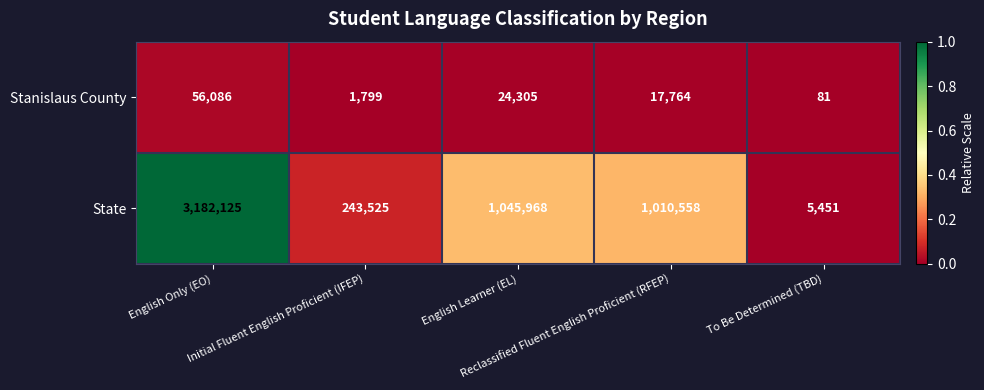

At how many categories does at least one series exceed 934636?

3